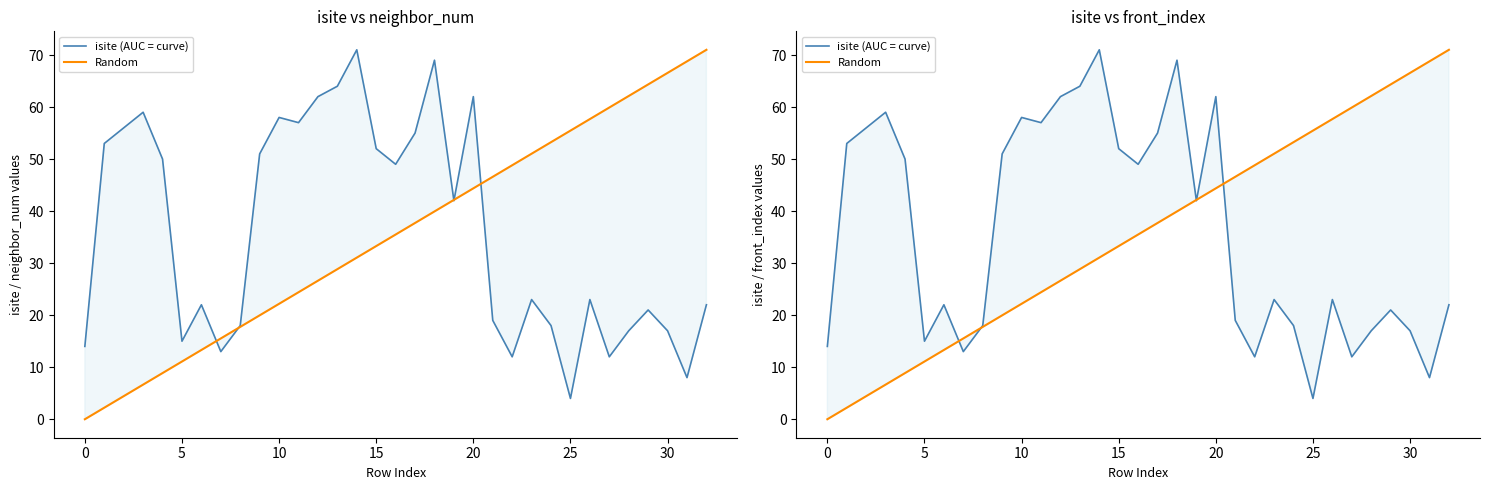

What is the difference between the maximum and minimum values in the Random series?

71.0